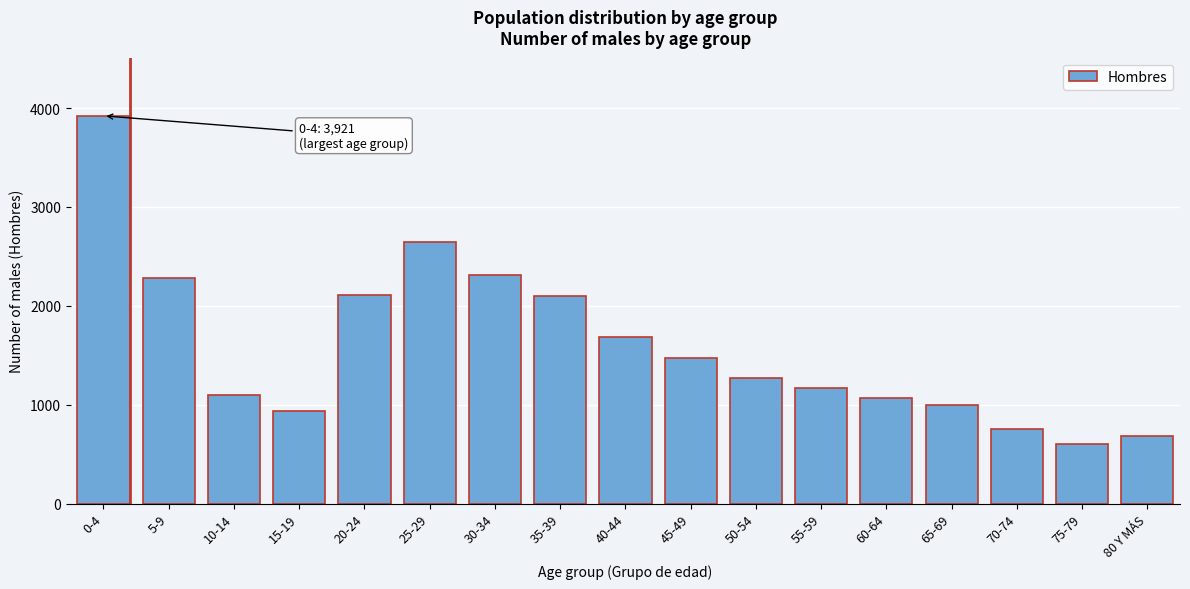

What is the label of the 3rd bar from the right?

70-74